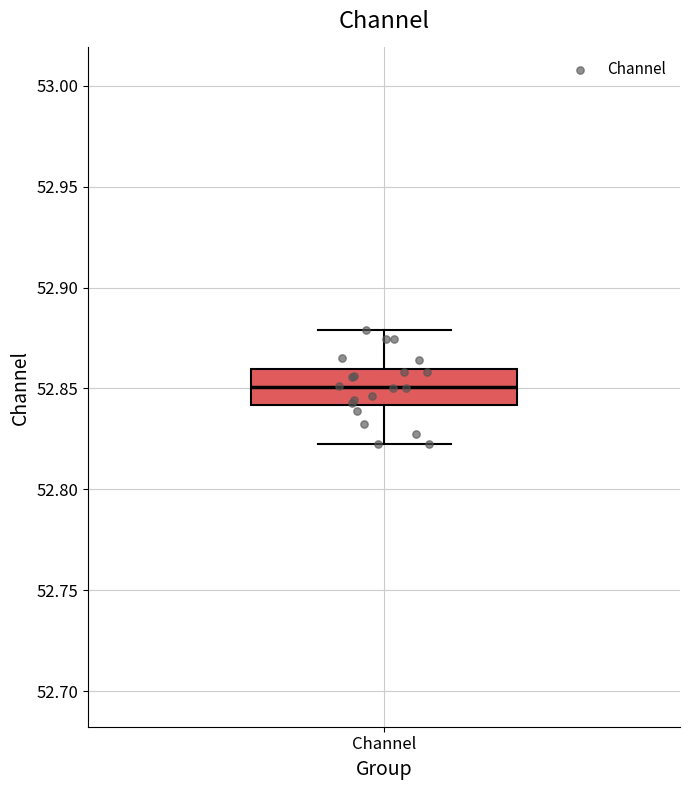

Where does the upper whisker of the box for Channel end on the y-axis? The values are not printed on the chart, so give them approximately, as read against the axis.

52.880